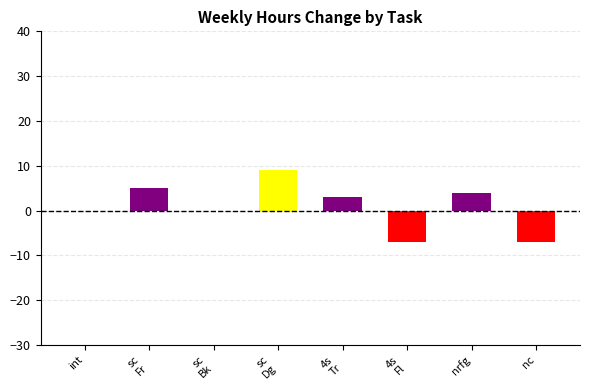

Reading left to right, what are all the values shown in this chart?

0	5	0	9	3	-7	4	-7